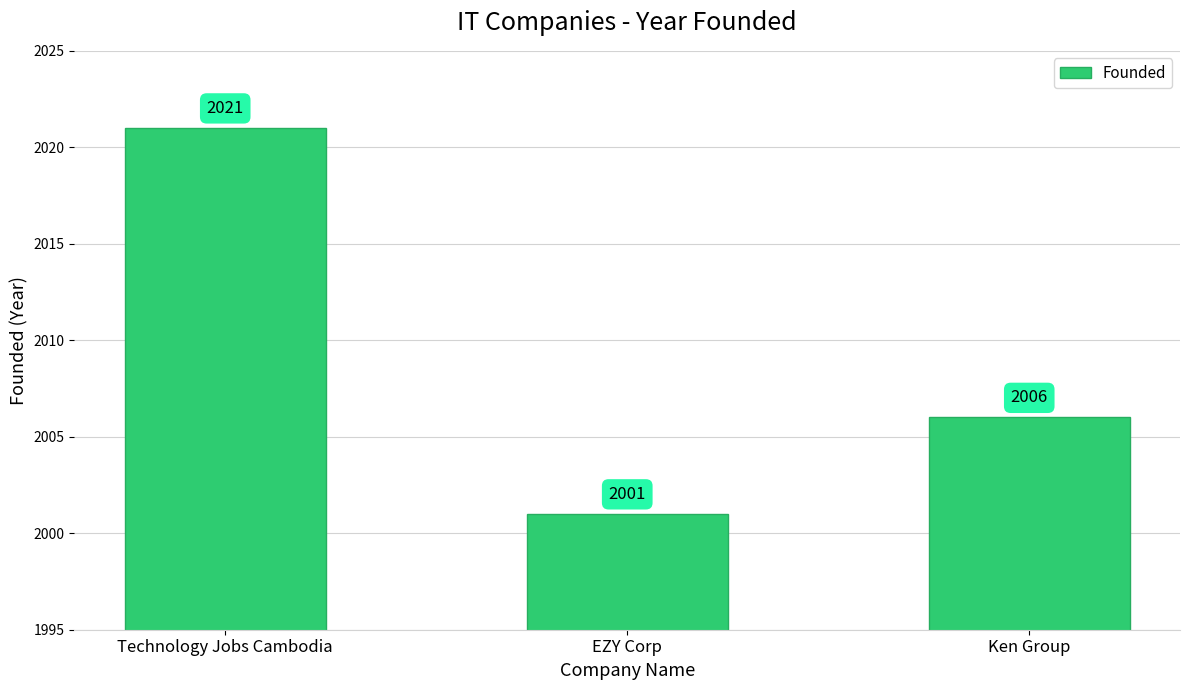

Reading left to right, what are all the values shown in this chart?

Technology Jobs Cambodia=2021	EZY Corp=2001	Ken Group=2006